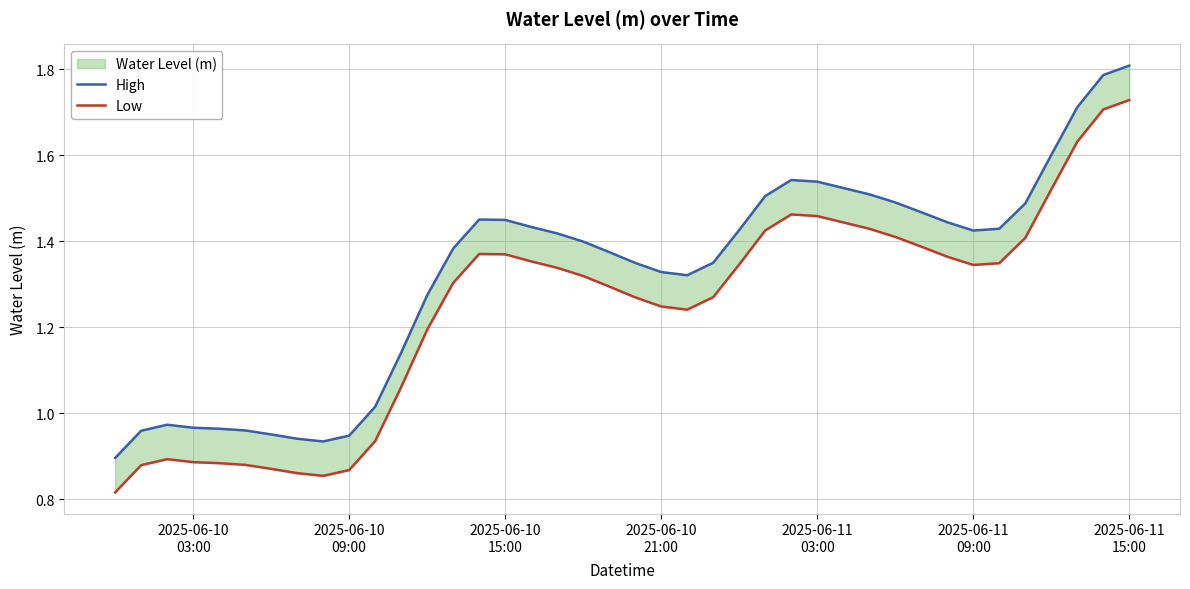

What is the sum of the Low values at 2025-06-11
09:00 and 33?

2.2